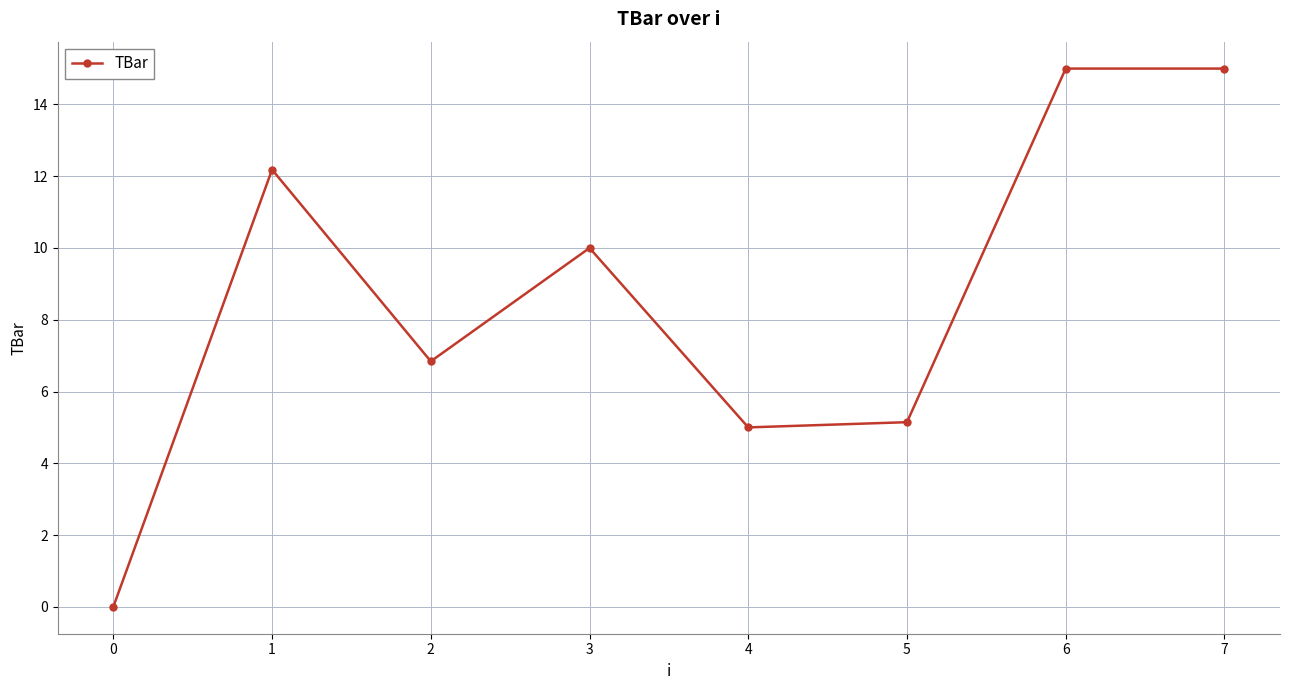

At which label does the data first exceed 10?

1